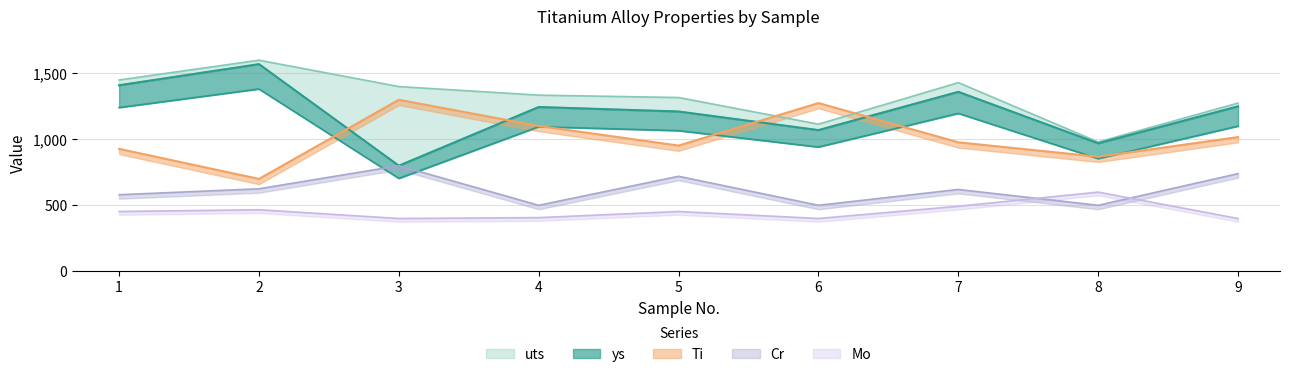

Which label corresponds to the smallest value in the chart?

3